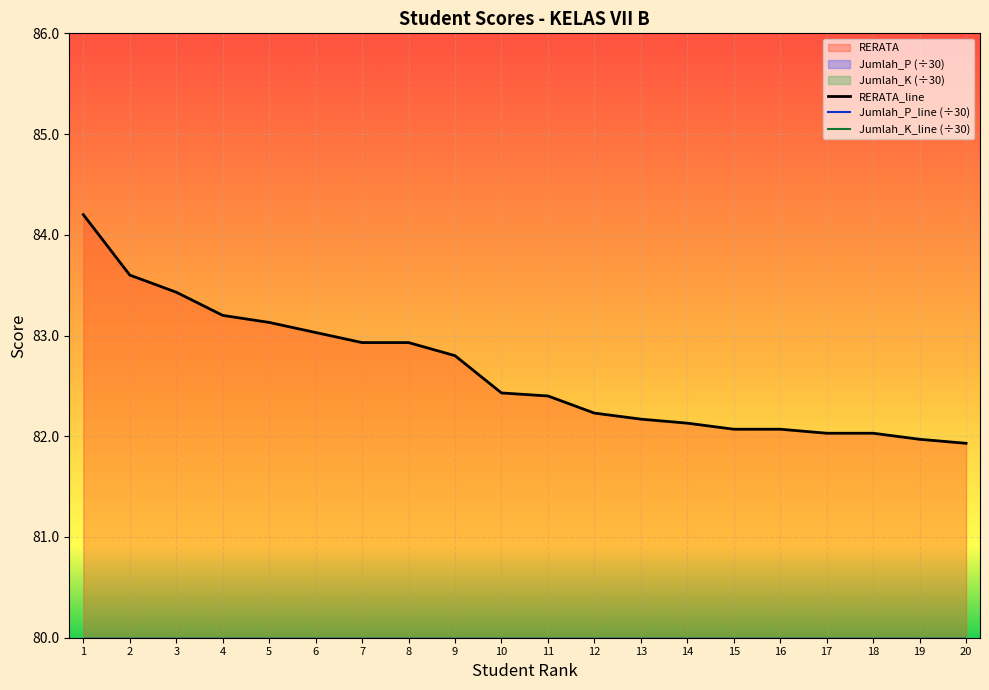

The value of RERATA_line at 6 is 56.3. True or false?

False